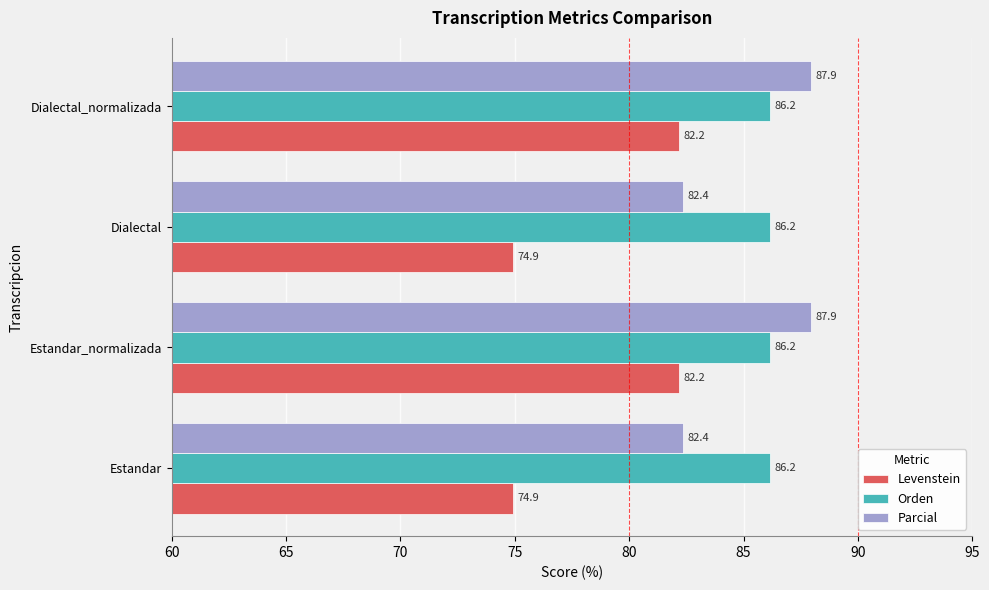

What is the average value of the Orden series?

86.2